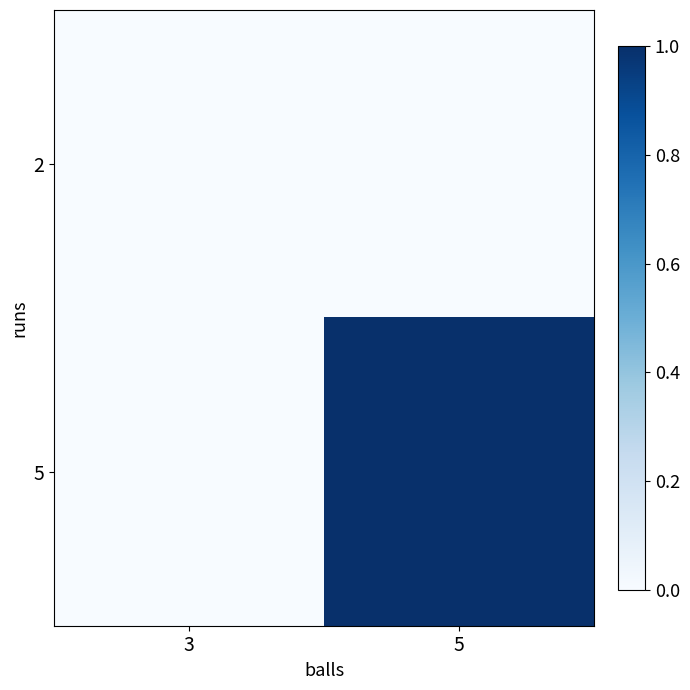

At how many categories does at least one series exceed 0?

1